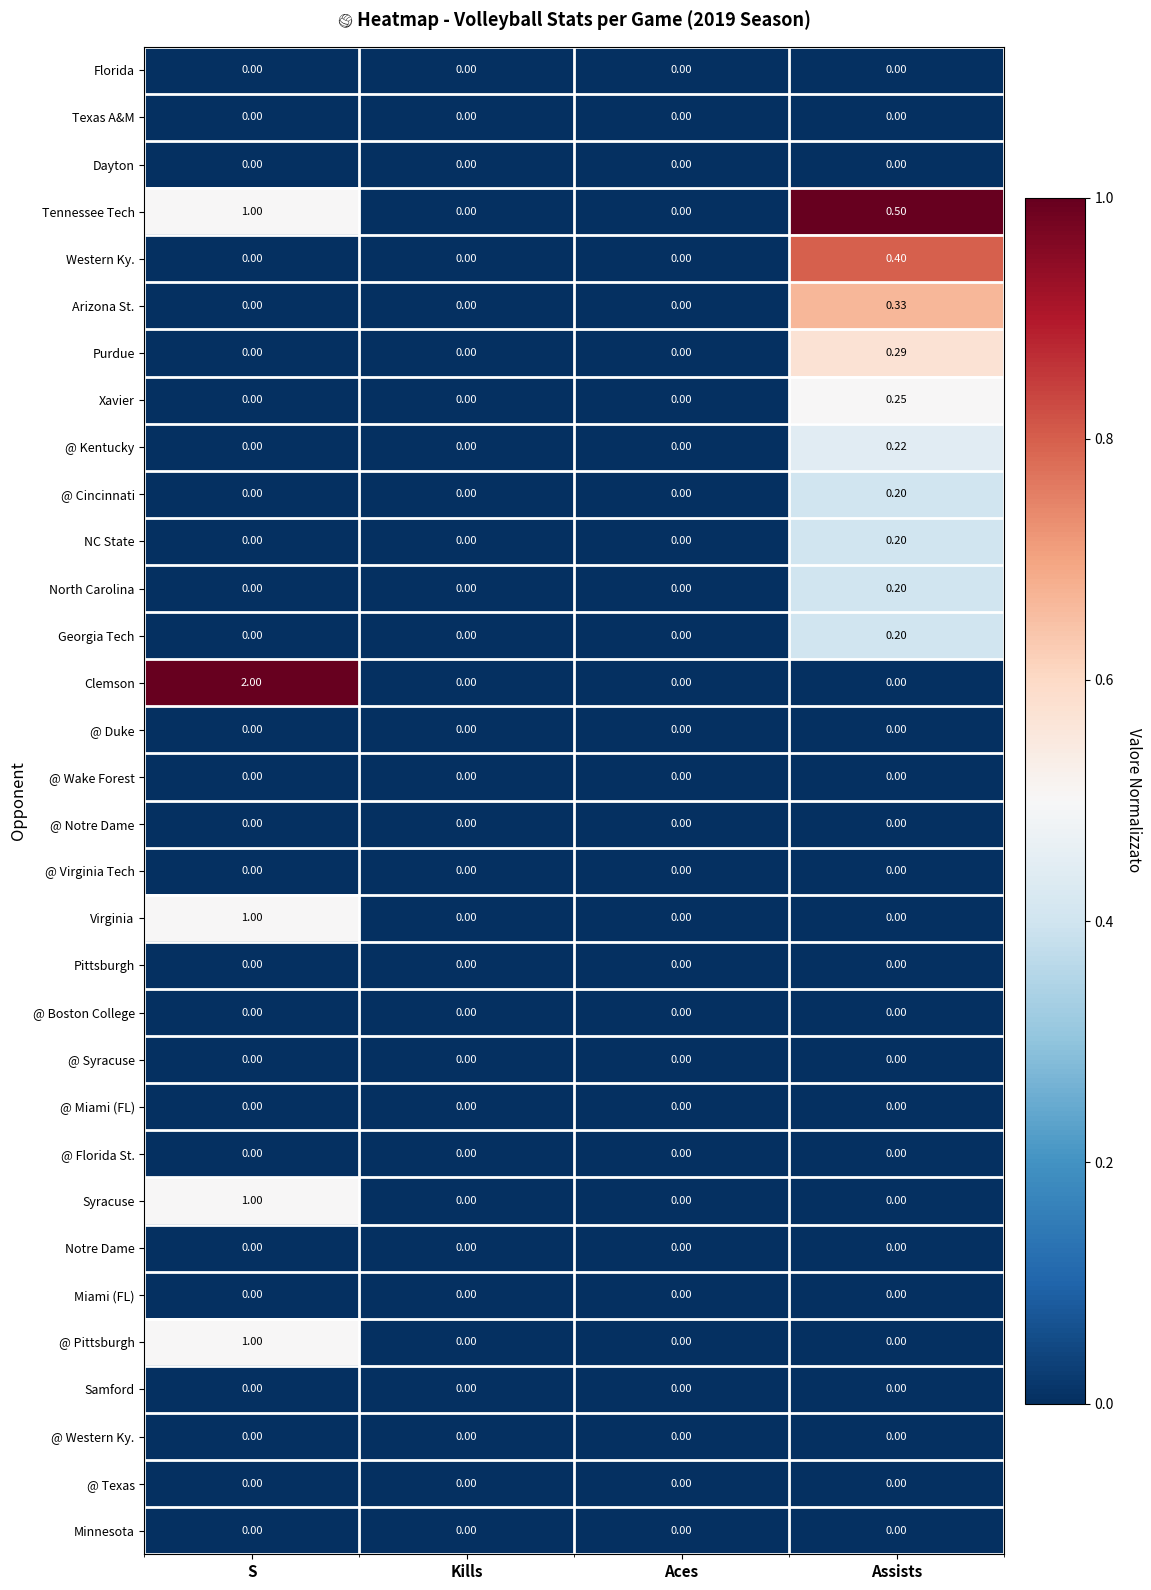

At which category is the sum across all series the highest?

S